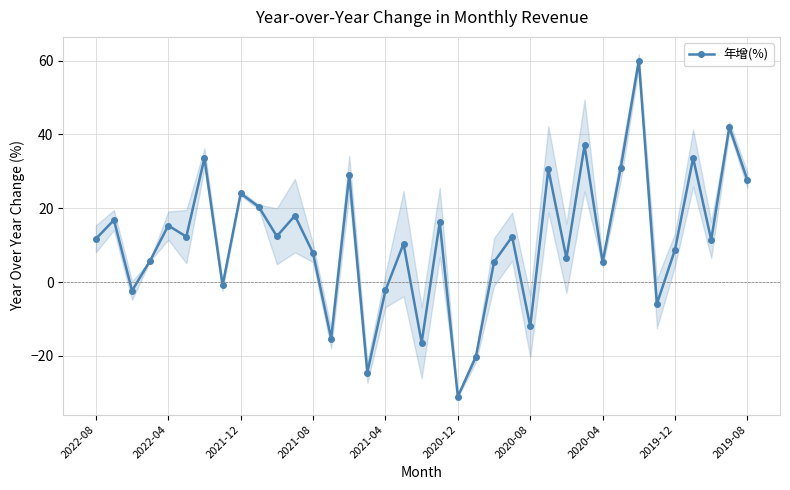

What is the difference between the second highest and second lowest values?

66.5